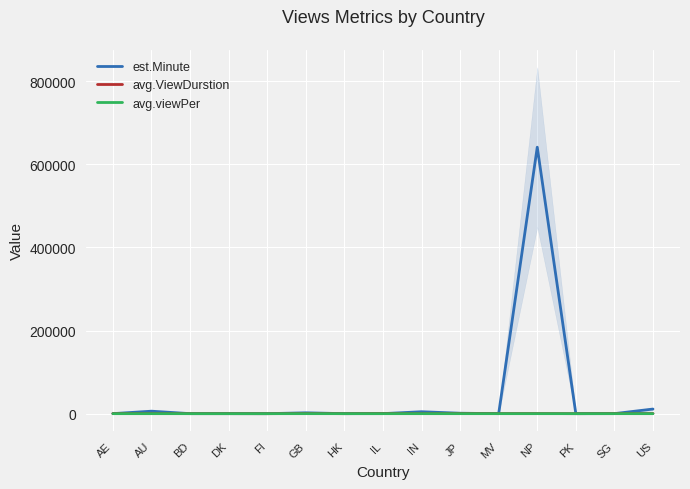

What is the value of the avg.ViewDurstion point at the 10th from the left?

460.0